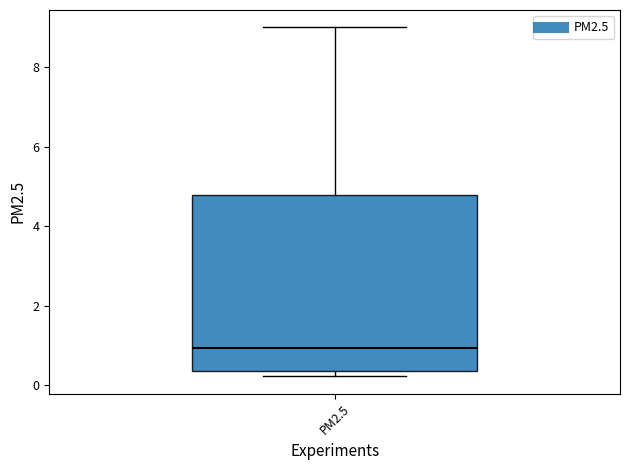

Where does the upper whisker of the box for PM2.5 end on the y-axis? The values are not printed on the chart, so give them approximately, as read against the axis.

9.0